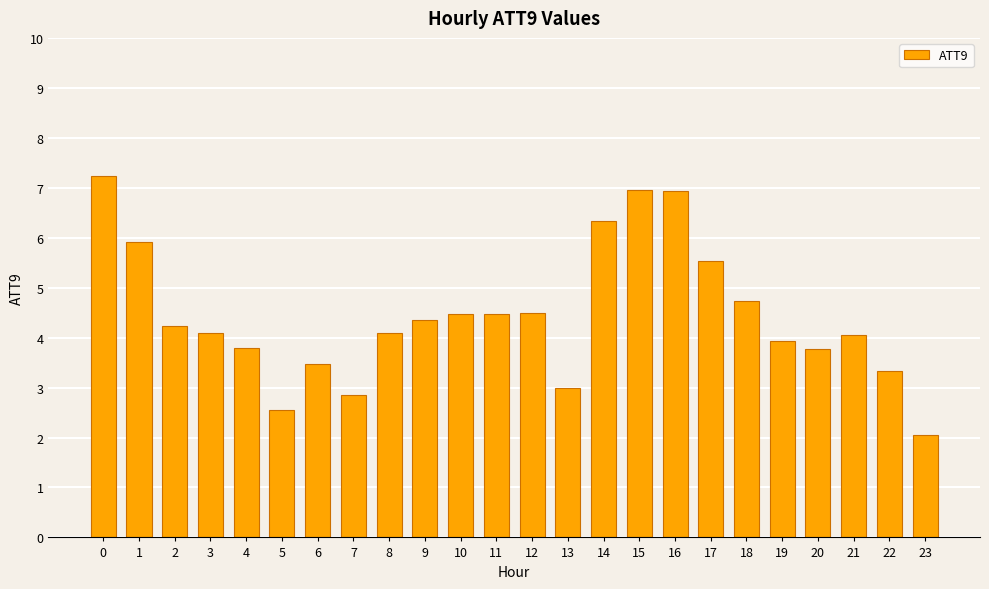

What is the sum of all values?

106.6